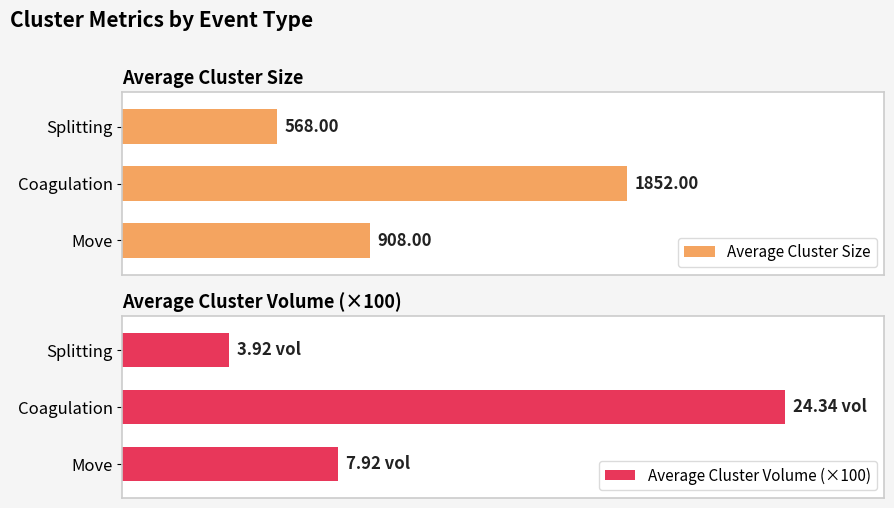

What are all the series names shown in the legend?

Average Cluster Size, Average Cluster Volume (×100)